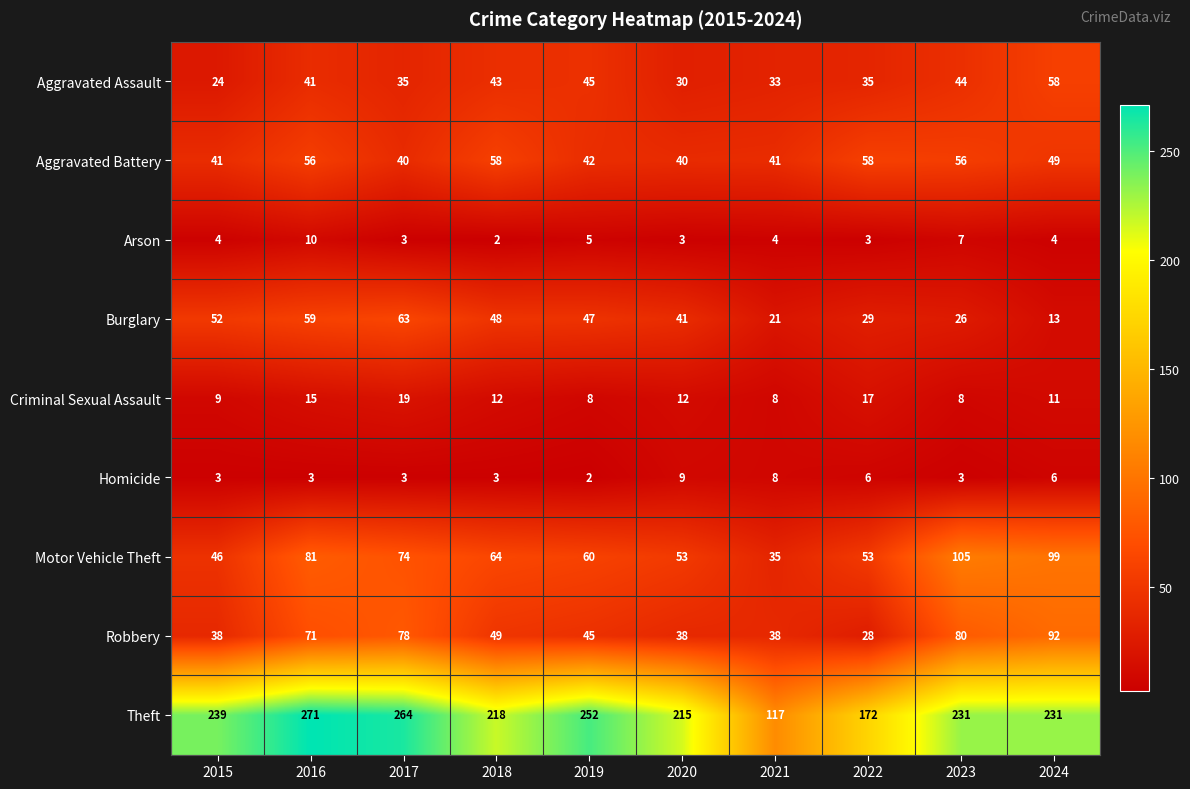

Which category has the highest value across all series?

2016